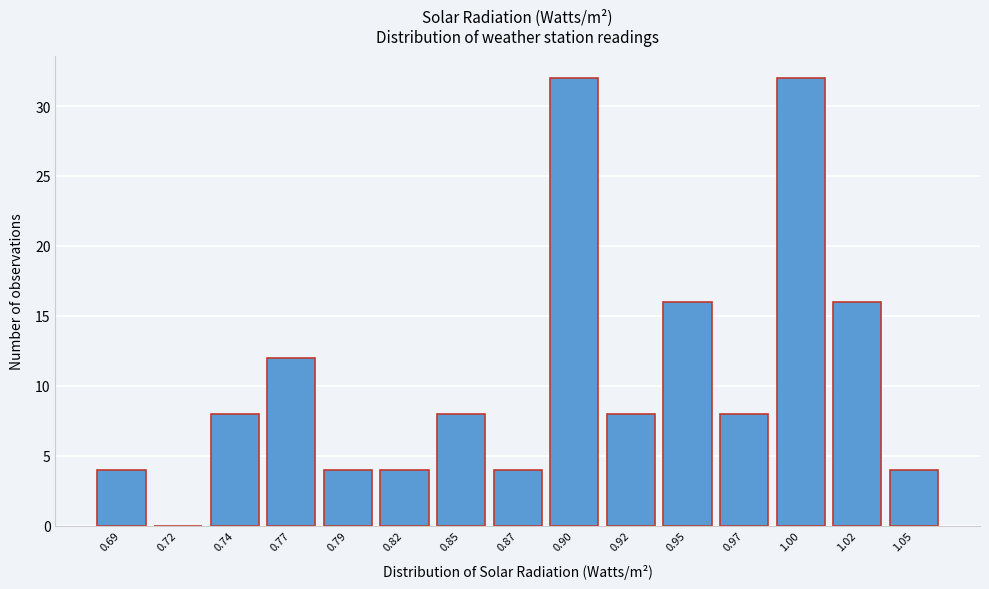

Reading left to right, extract all data points from this chart.

0.69=4	0.72=0	0.74=8	0.77=12	0.79=4	0.82=4	0.85=8	0.87=4	0.90=32	0.92=8	0.95=16	0.97=8	1.00=32	1.02=16	1.05=4